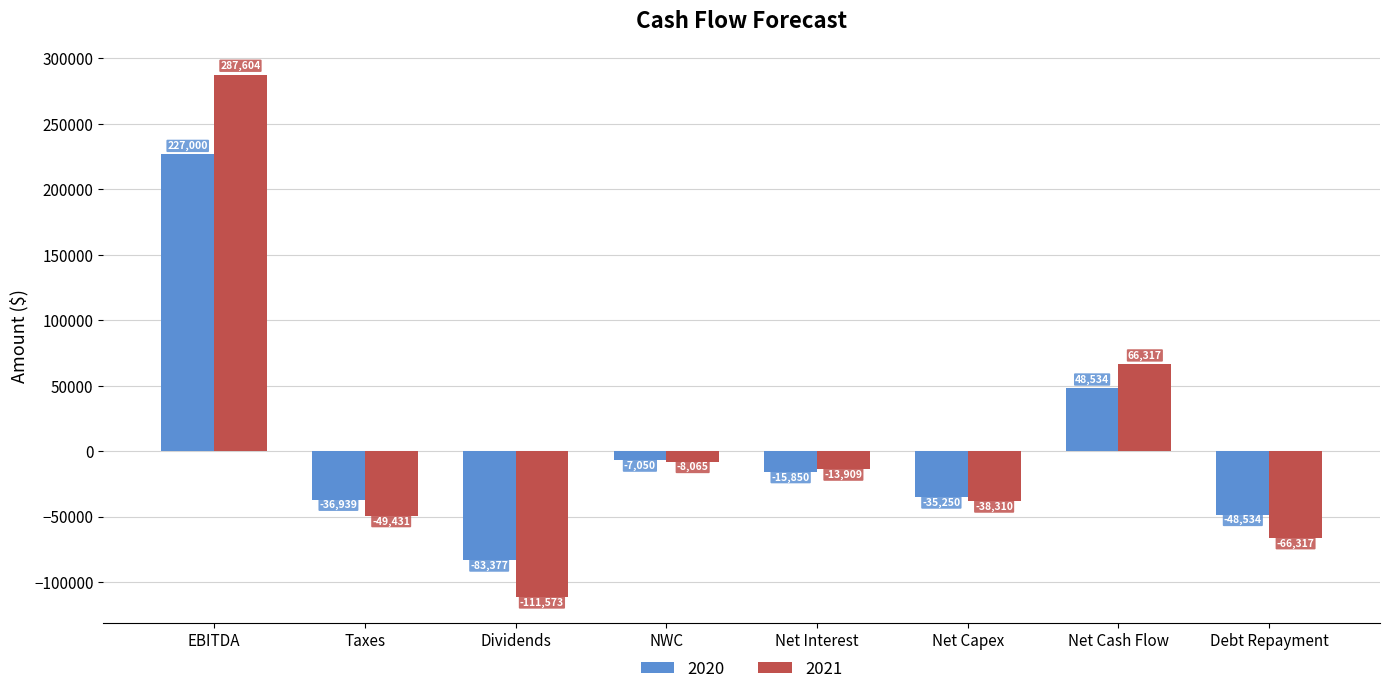

The 2021 series shows -111572.8 at Dividends. True or false?

True